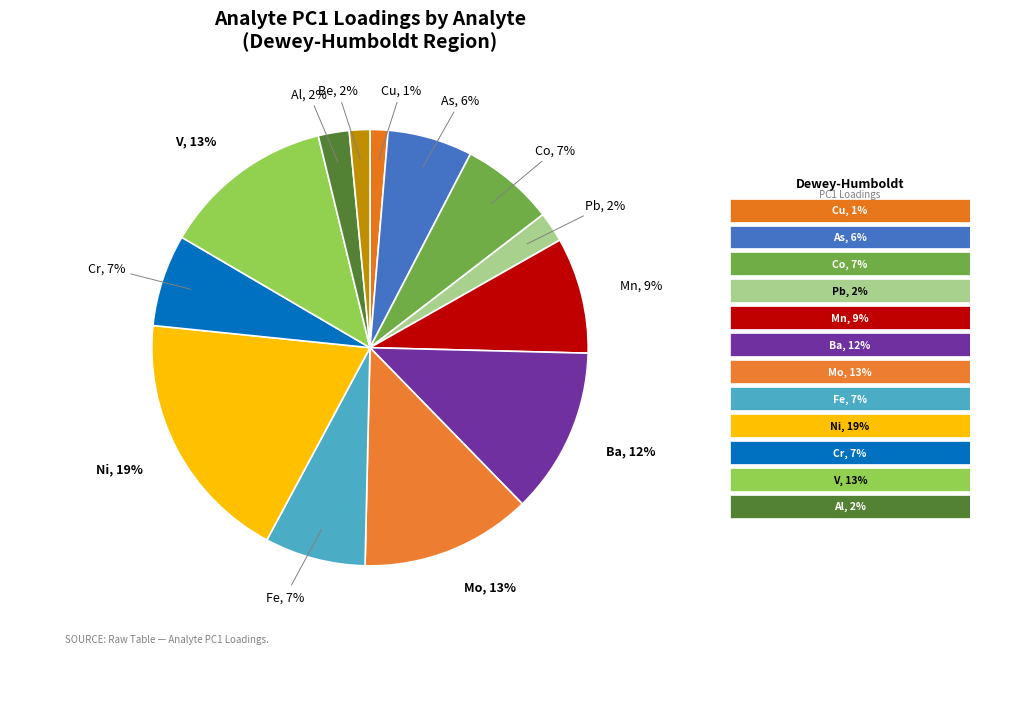

How many segments does this pie chart have?

13